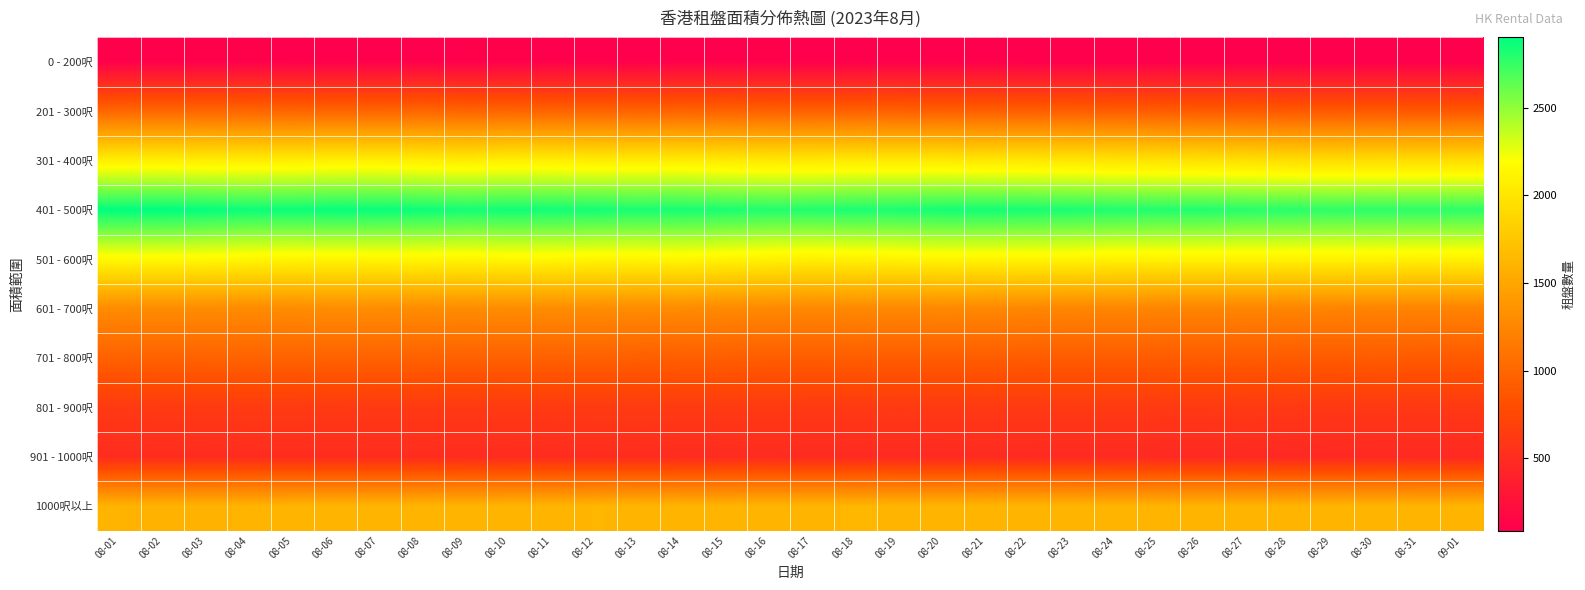

Reading right to left, what are all the values shown in this chart?

0 - 200呎: 09-01=88	08-31=89	08-30=88	08-29=87	08-28=89	08-27=89	08-26=90	08-25=91	08-24=91	08-23=91	08-22=92	08-21=95	08-20=96	08-19=94	08-18=95	08-17=95	08-16=99	08-15=97	08-14=97	08-13=95	08-12=95	08-11=97	08-10=99	08-09=98	08-08=97	08-07=97	08-06=95	08-05=96	08-04=100	08-03=101	08-02=103	08-01=104
201 - 300呎: 09-01=886	08-31=887	08-30=893	08-29=890	08-28=892	08-27=909	08-26=912	08-25=921	08-24=926	08-23=939	08-22=942	08-21=945	08-20=943	08-19=956	08-18=957	08-17=959	08-16=963	08-15=972	08-14=976	08-13=974	08-12=978	08-11=980	08-10=989	08-09=985	08-08=1001	08-07=993	08-06=994	08-05=991	08-04=998	08-03=1000	08-02=1006	08-01=1000
301 - 400呎: 09-01=1942	08-31=1941	08-30=1938	08-29=1936	08-28=1945	08-27=1960	08-26=1971	08-25=1980	08-24=1993	08-23=2011	08-22=2020	08-21=2019	08-20=2035	08-19=2034	08-18=2037	08-17=2025	08-16=2027	08-15=2037	08-14=2062	08-13=2060	08-12=2060	08-11=2071	08-10=2078	08-09=2056	08-08=2072	08-07=2083	08-06=2083	08-05=2064	08-04=2062	08-03=2066	08-02=2078	08-01=2075
401 - 500呎: 09-01=2779	08-31=2777	08-30=2782	08-29=2773	08-28=2789	08-27=2791	08-26=2809	08-25=2807	08-24=2814	08-23=2825	08-22=2836	08-21=2846	08-20=2842	08-19=2825	08-18=2825	08-17=2809	08-16=2808	08-15=2825	08-14=2838	08-13=2832	08-12=2842	08-11=2850	08-10=2853	08-09=2844	08-08=2868	08-07=2875	08-06=2881	08-05=2868	08-04=2866	08-03=2886	08-02=2903	08-01=2898
501 - 600呎: 09-01=2094	08-31=2089	08-30=2099	08-29=2098	08-28=2097	08-27=2097	08-26=2099	08-25=2100	08-24=2098	08-23=2120	08-22=2119	08-21=2120	08-20=2121	08-19=2104	08-18=2092	08-17=2082	08-16=2100	08-15=2115	08-14=2134	08-13=2121	08-12=2124	08-11=2136	08-10=2137	08-09=2121	08-08=2128	08-07=2126	08-06=2122	08-05=2117	08-04=2131	08-03=2147	08-02=2154	08-01=2153
601 - 700呎: 09-01=1225	08-31=1226	08-30=1225	08-29=1228	08-28=1235	08-27=1237	08-26=1234	08-25=1234	08-24=1241	08-23=1243	08-22=1248	08-21=1259	08-20=1266	08-19=1257	08-18=1266	08-17=1257	08-16=1268	08-15=1271	08-14=1286	08-13=1287	08-12=1295	08-11=1298	08-10=1294	08-09=1289	08-08=1294	08-07=1300	08-06=1302	08-05=1292	08-04=1284	08-03=1290	08-02=1291	08-01=1286
701 - 800呎: 09-01=901	08-31=902	08-30=912	08-29=907	08-28=908	08-27=914	08-26=911	08-25=916	08-24=915	08-23=914	08-22=917	08-21=923	08-20=919	08-19=919	08-18=924	08-17=923	08-16=922	08-15=932	08-14=933	08-13=940	08-12=955	08-11=956	08-10=954	08-09=952	08-08=962	08-07=963	08-06=963	08-05=969	08-04=969	08-03=966	08-02=960	08-01=961
801 - 900呎: 09-01=613	08-31=610	08-30=612	08-29=609	08-28=616	08-27=624	08-26=621	08-25=622	08-24=627	08-23=627	08-22=623	08-21=622	08-20=622	08-19=621	08-18=622	08-17=623	08-16=625	08-15=628	08-14=629	08-13=631	08-12=628	08-11=623	08-10=624	08-09=616	08-08=620	08-07=618	08-06=625	08-05=629	08-04=631	08-03=624	08-02=624	08-01=618
901 - 1000呎: 09-01=470	08-31=470	08-30=467	08-29=464	08-28=462	08-27=470	08-26=465	08-25=469	08-24=478	08-23=478	08-22=481	08-21=484	08-20=476	08-19=477	08-18=482	08-17=483	08-16=489	08-15=493	08-14=493	08-13=500	08-12=500	08-11=499	08-10=495	08-09=495	08-08=504	08-07=504	08-06=502	08-05=504	08-04=499	08-03=500	08-02=502	08-01=500
1000呎以上: 09-01=1620	08-31=1617	08-30=1613	08-29=1617	08-28=1610	08-27=1609	08-26=1613	08-25=1612	08-24=1608	08-23=1622	08-22=1623	08-21=1625	08-20=1621	08-19=1624	08-18=1630	08-17=1620	08-16=1619	08-15=1614	08-14=1615	08-13=1623	08-12=1628	08-11=1614	08-10=1615	08-09=1612	08-08=1616	08-07=1614	08-06=1613	08-05=1613	08-04=1606	08-03=1603	08-02=1602	08-01=1605